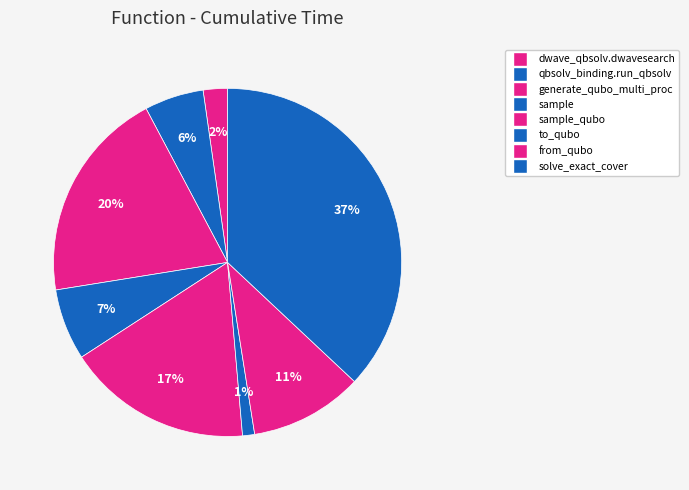

Count the number of slices in the pie.

8